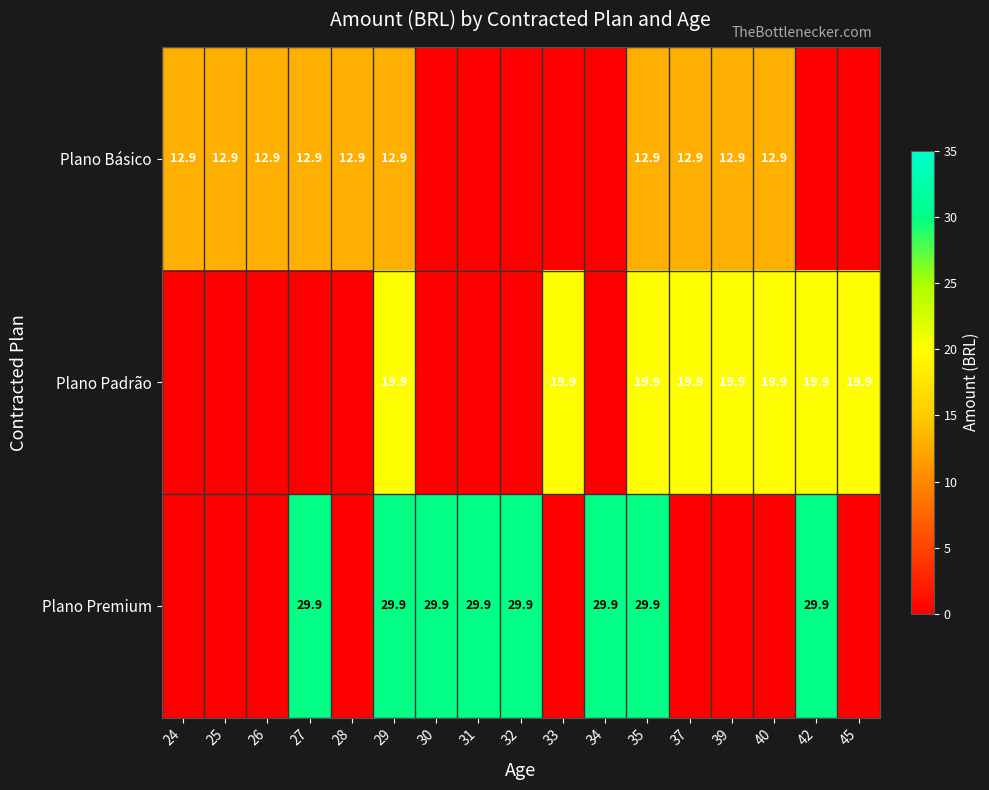

The value of Plano Básico at 27 is 7.3. True or false?

False